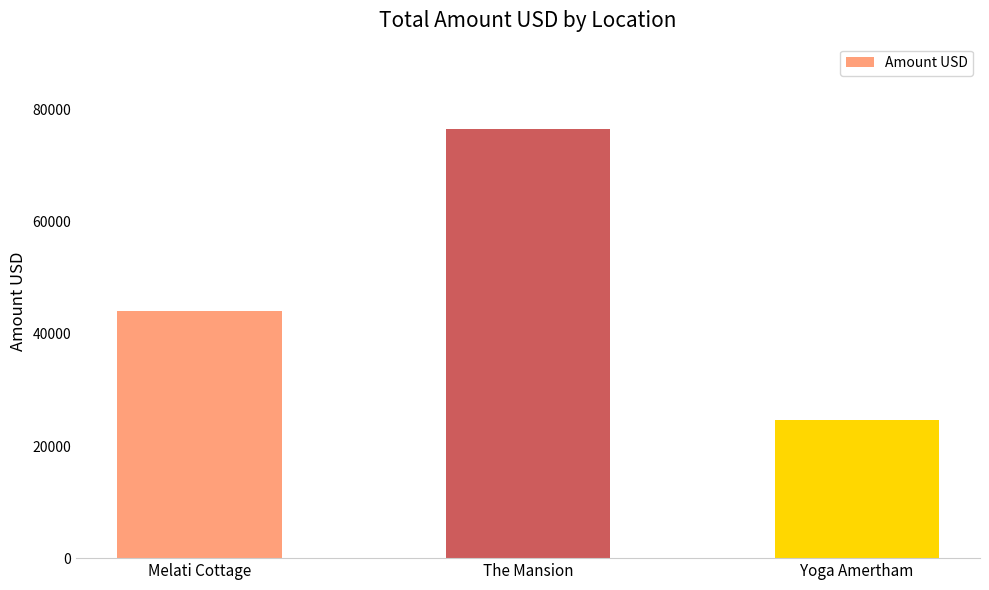

What is the maximum value shown in the chart?

76478